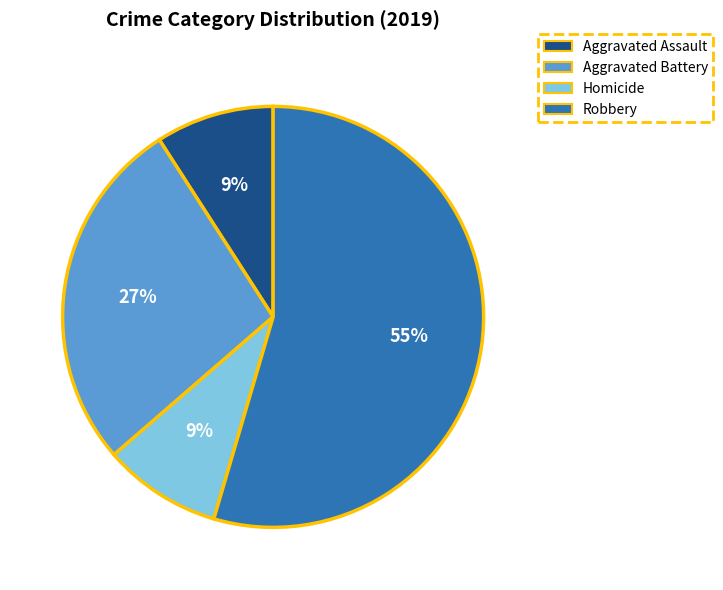

What is the ratio of the value at Homicide to the value at Aggravated Assault?

1.0